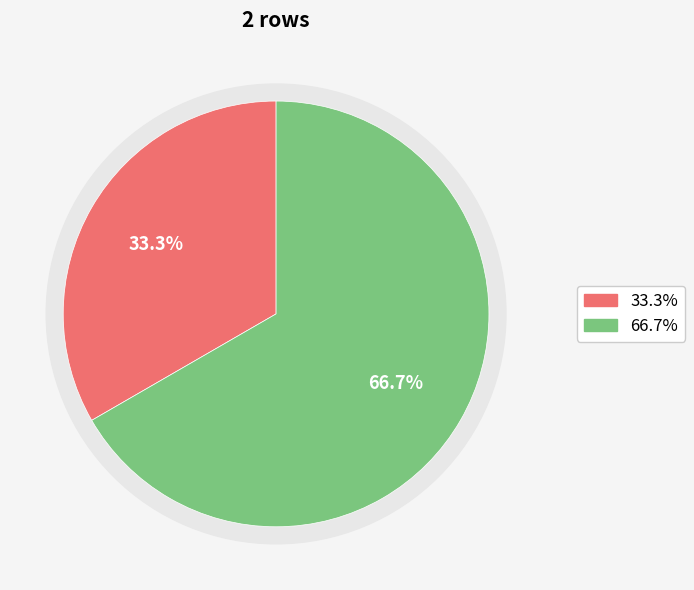

What percentage is the top_right slice, to the nearest percent?

67%